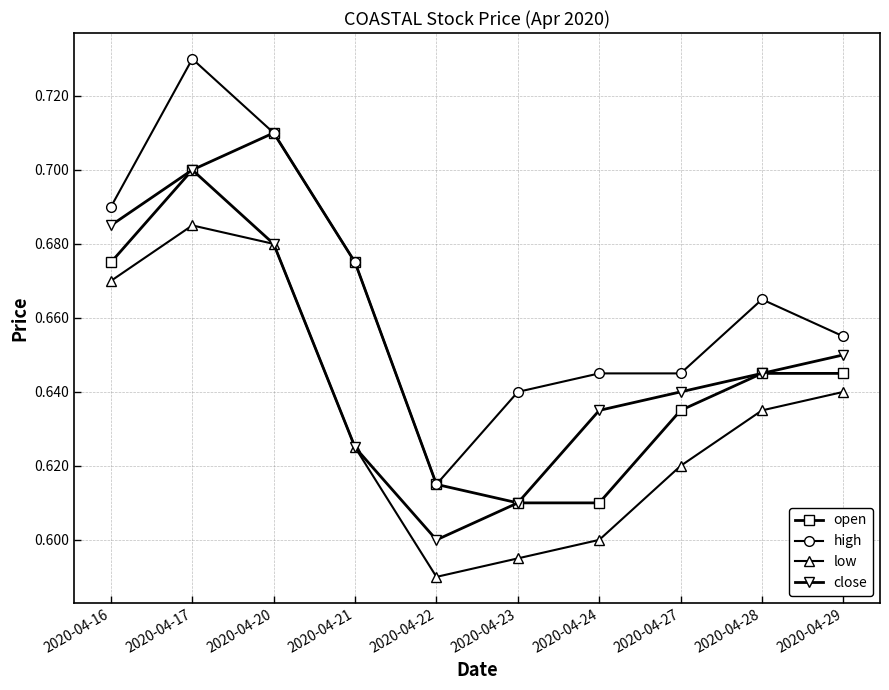

At which label does high reach its minimum?

2020-04-22